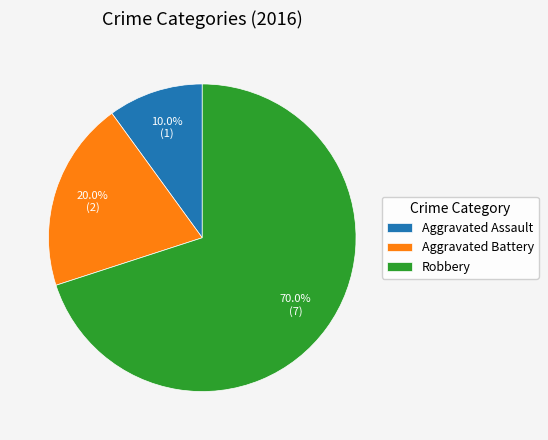

To the nearest percent, what is the difference between the Robbery and Aggravated Battery slice percentages?

50%